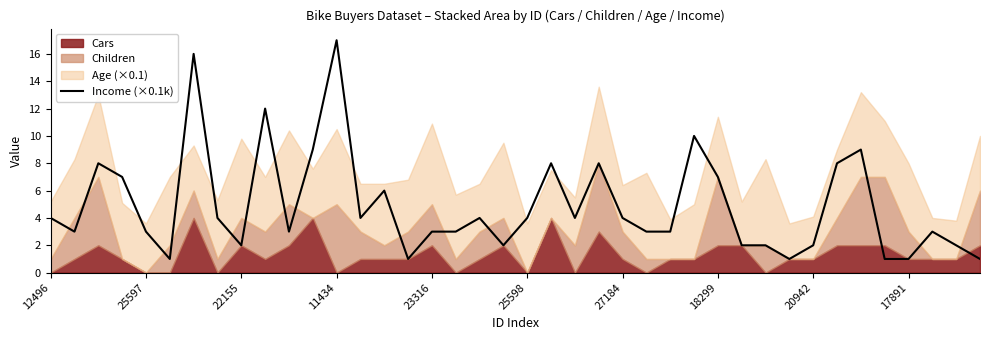

What is the difference between the values at 15 and 18299?

3